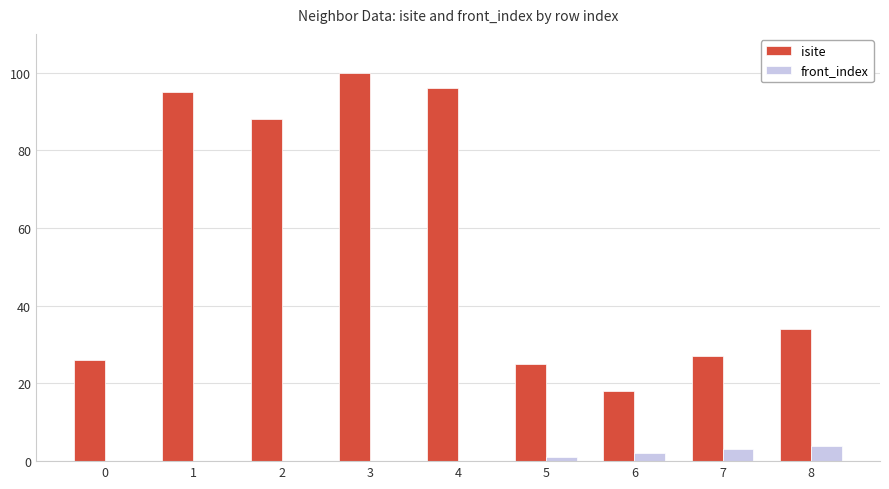

What is the sum of all front_index values?

10